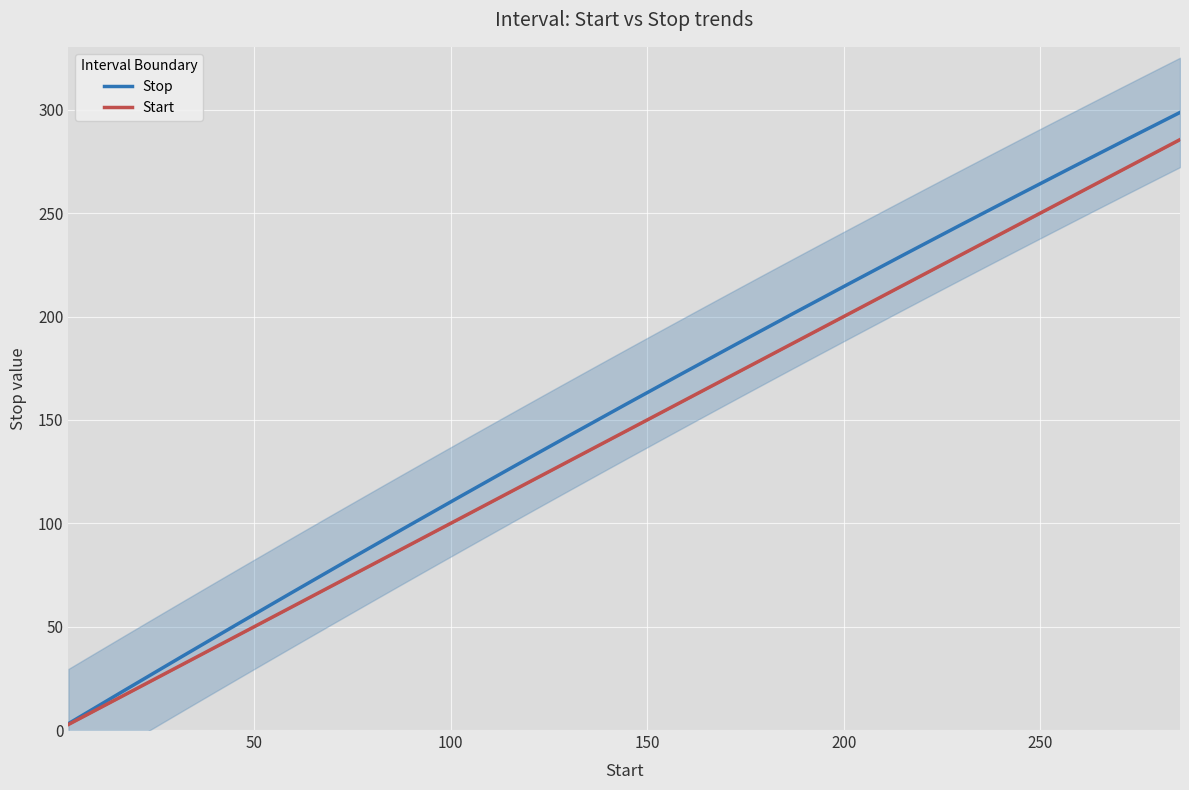

Rank the categories by value from highest to lowest.

31, 30, 29, 28, 27, 26, 25, 24, 23, 22, 21, 20, 19, 18, 17, 16, 15, 14, 13, 12, 11, 10, 9, 8, 7, 6, 5, 4, 3, 2, 1, 0